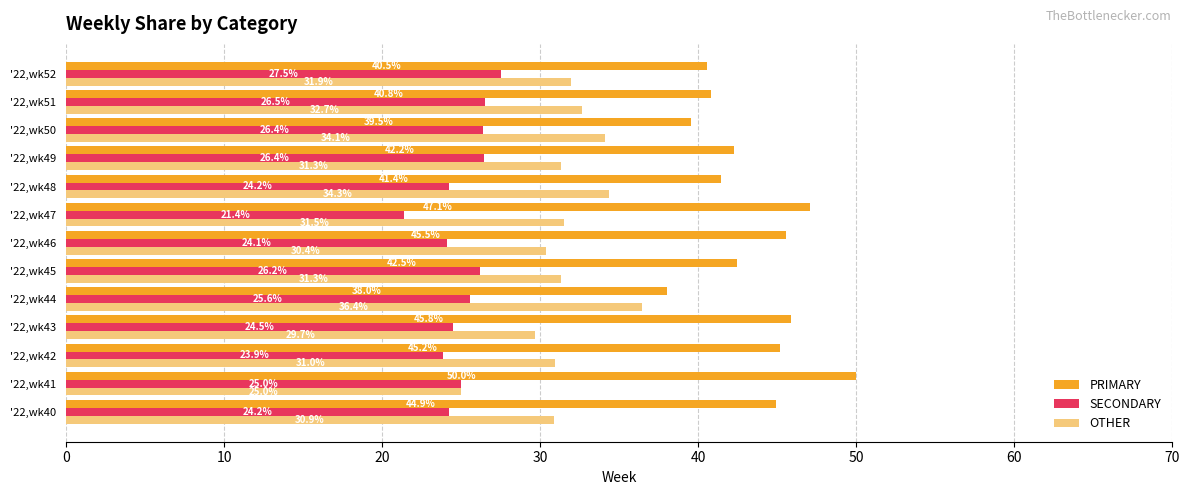

What is the minimum value for SECONDARY?

21.4